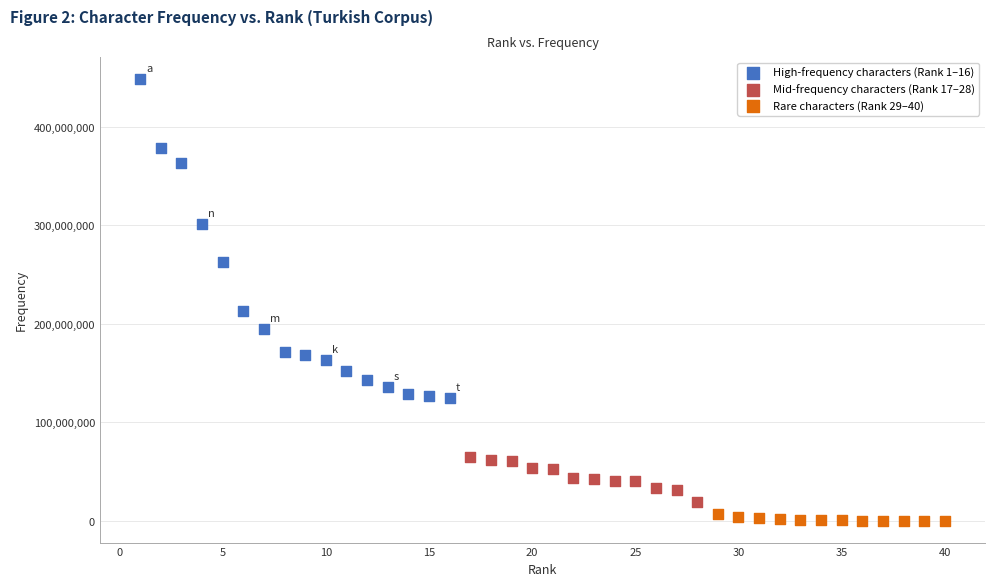

Which series reaches the maximum Y coordinate?

High-frequency characters (Rank 1–16)